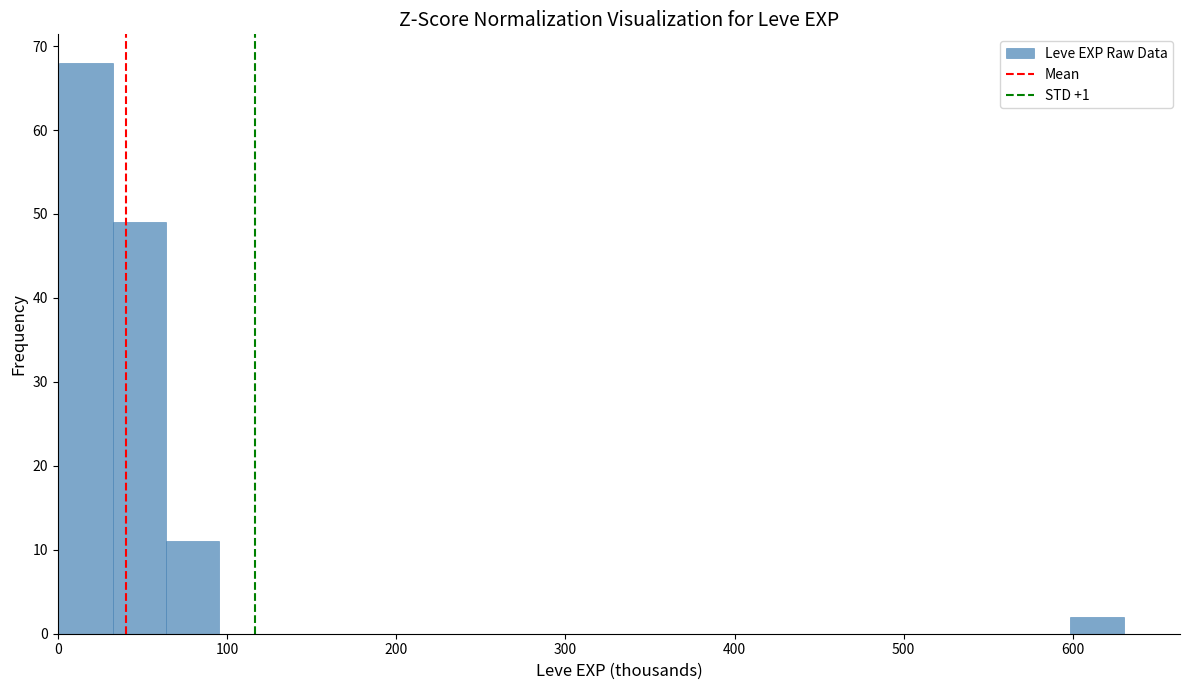

Around what value on the x-axis is the tallest bar? Give the approximate position of its centre, as read against the axis.

20